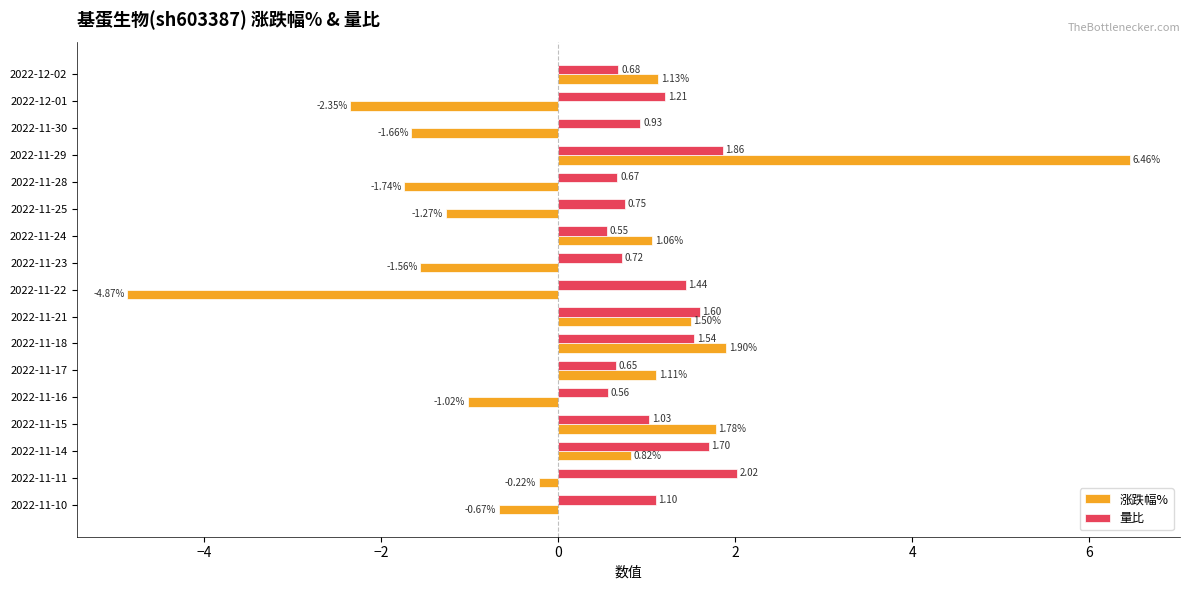

What are all the series names shown in the legend?

涨跌幅%, 量比